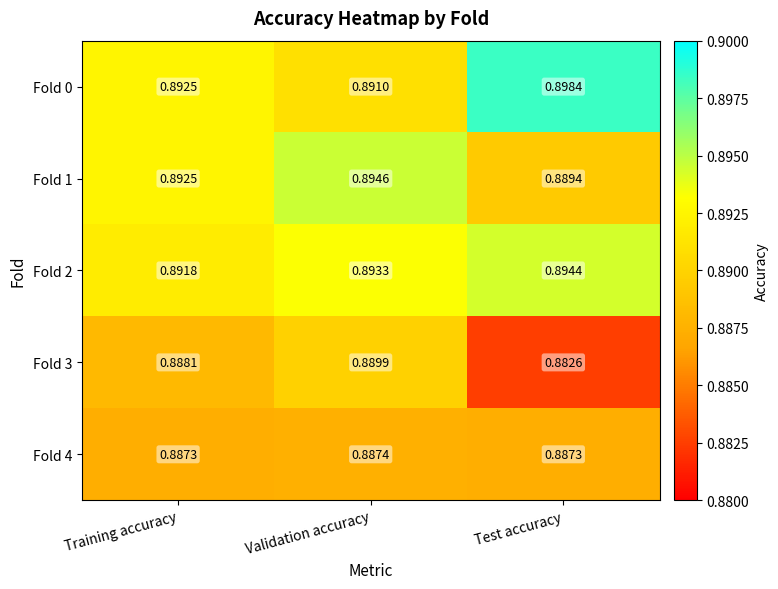

At how many categories does at least one series exceed 0?

3